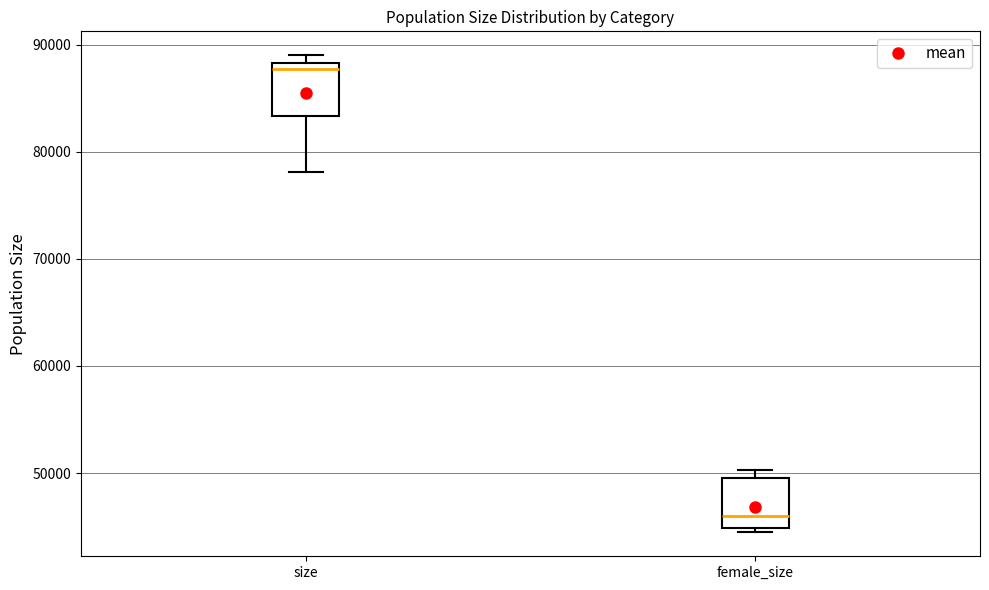

Reading left to right, transcribe this box plot: for each box, give where its median line is, the range the box spans, and where its two whiskers end, as read against the y-axis. The values are not printed on the chart, so give them approximately, as read against the axis.

size: median 88000 (just below the box's upper edge), box 83000 to 88000, whiskers 78000 to 89000
female_size: median 46000, box 45000 to 50000, whiskers 44000 to 50000 (just above the box's upper edge)